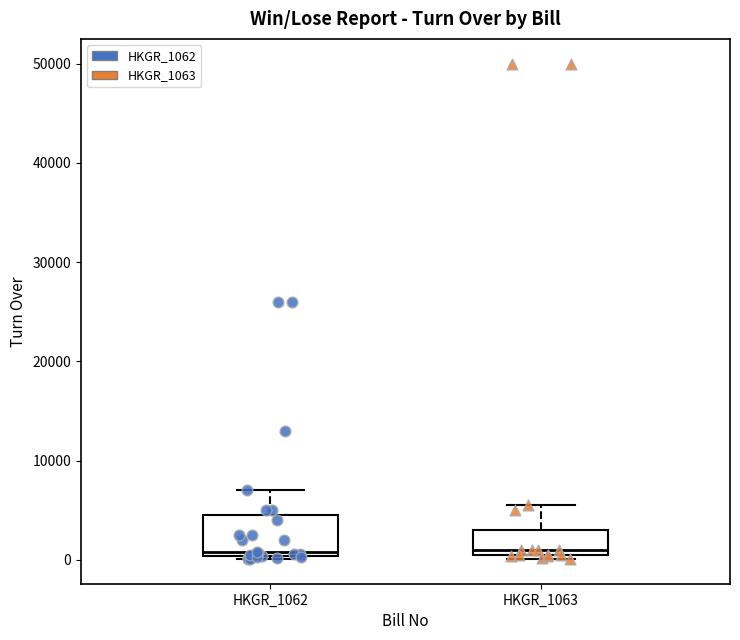

Where is the lower edge of the box for HKGR_1063 on the y-axis? The values are not printed on the chart, so give them approximately, as read against the axis.

0